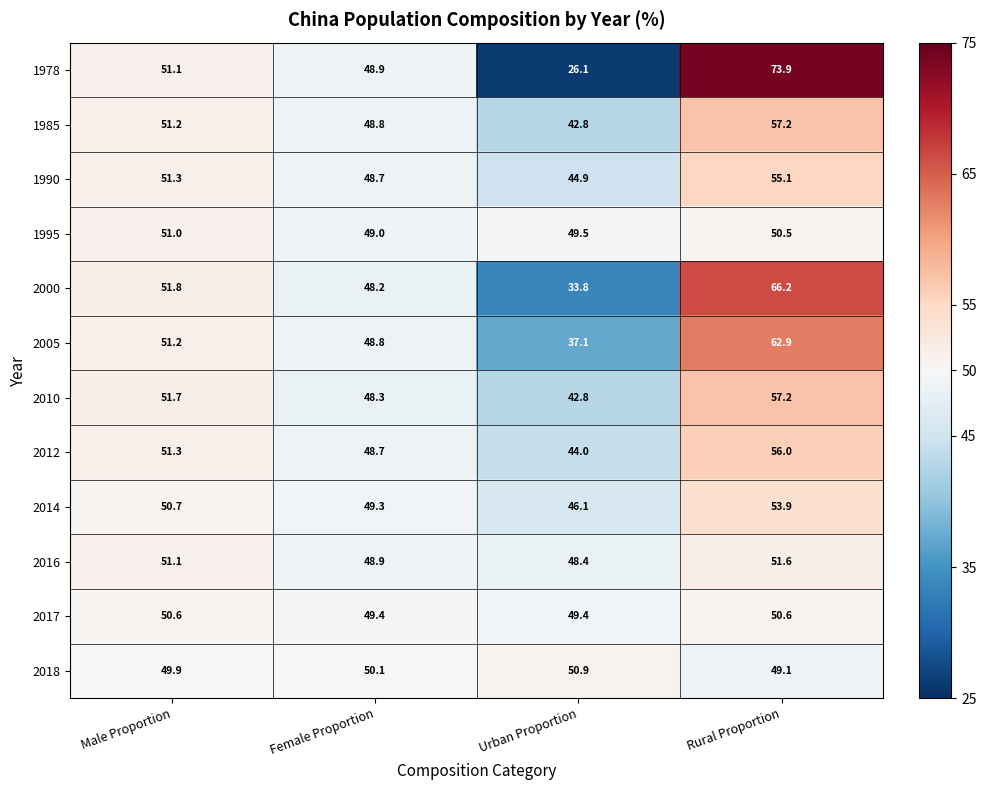

The value of 2014 at Male Proportion is 23.5. True or false?

False